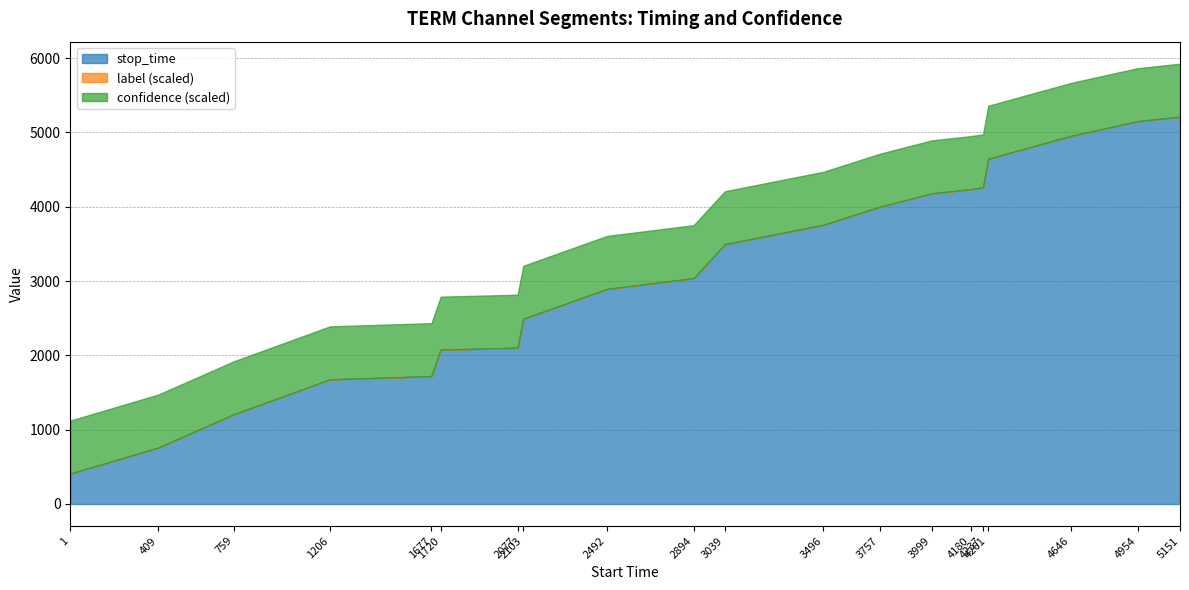

Between 2103 and 3757, which is larger?

3757